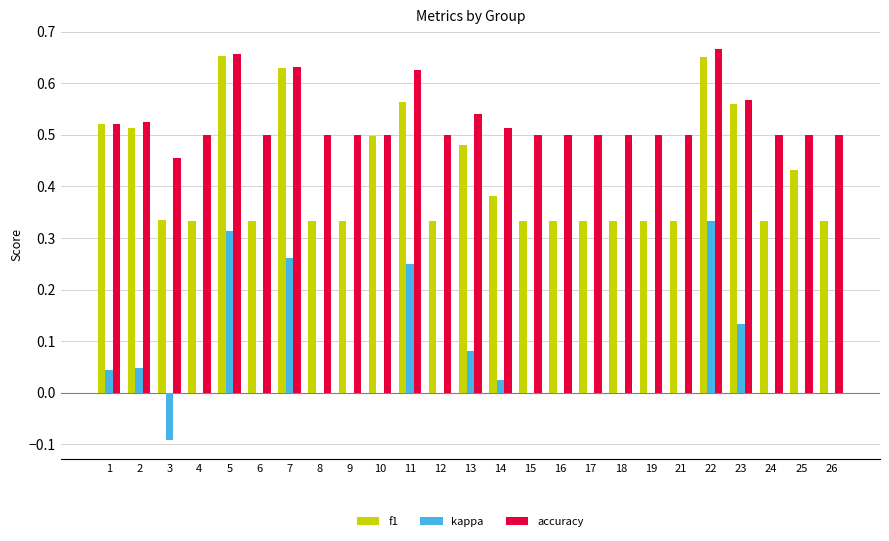

True or false: accuracy has a value of 0.5 at 13.

True